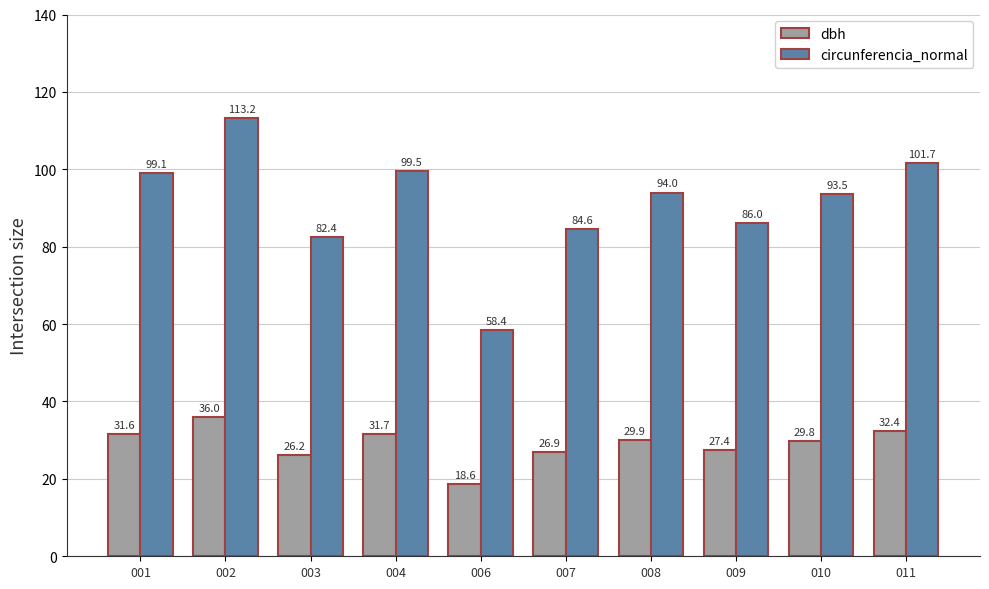

Rank the series by their average value, from lowest to highest.

dbh, circunferencia_normal